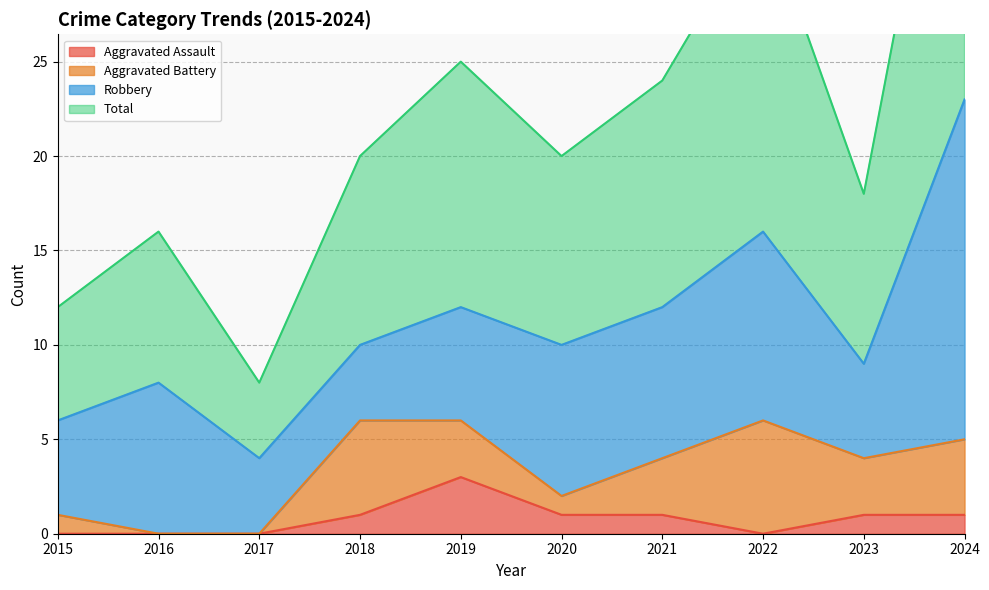

How many values in the Total series exceed 20?

4